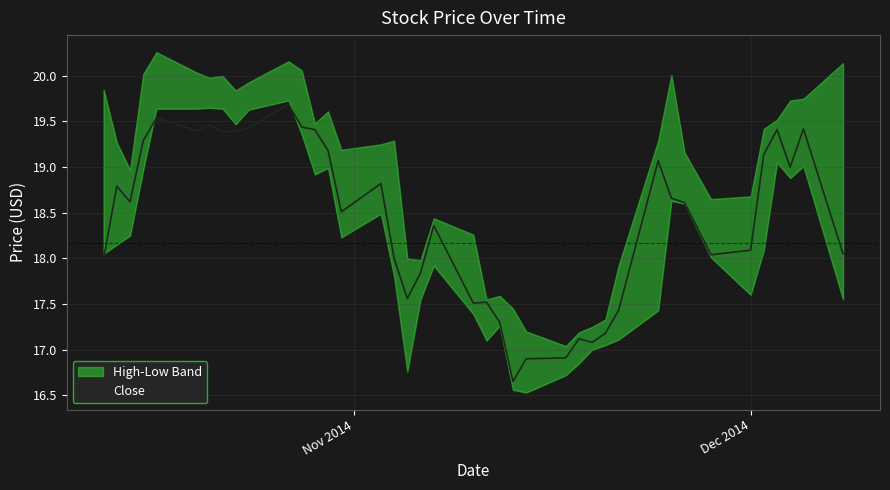

What is the value of the 8th point from the left?

19.4